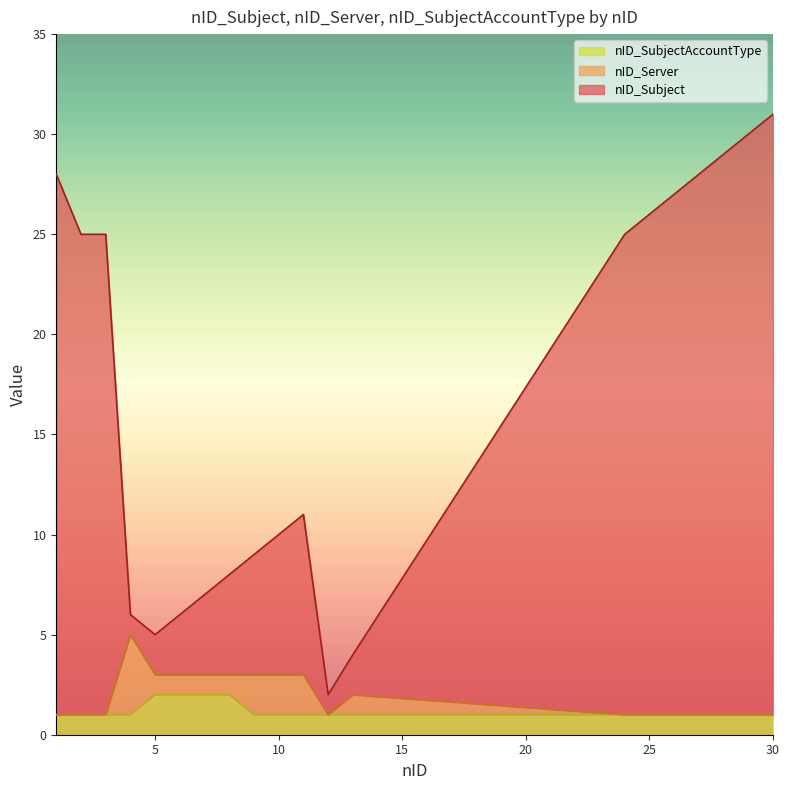

How many lines are shown in the chart?

3